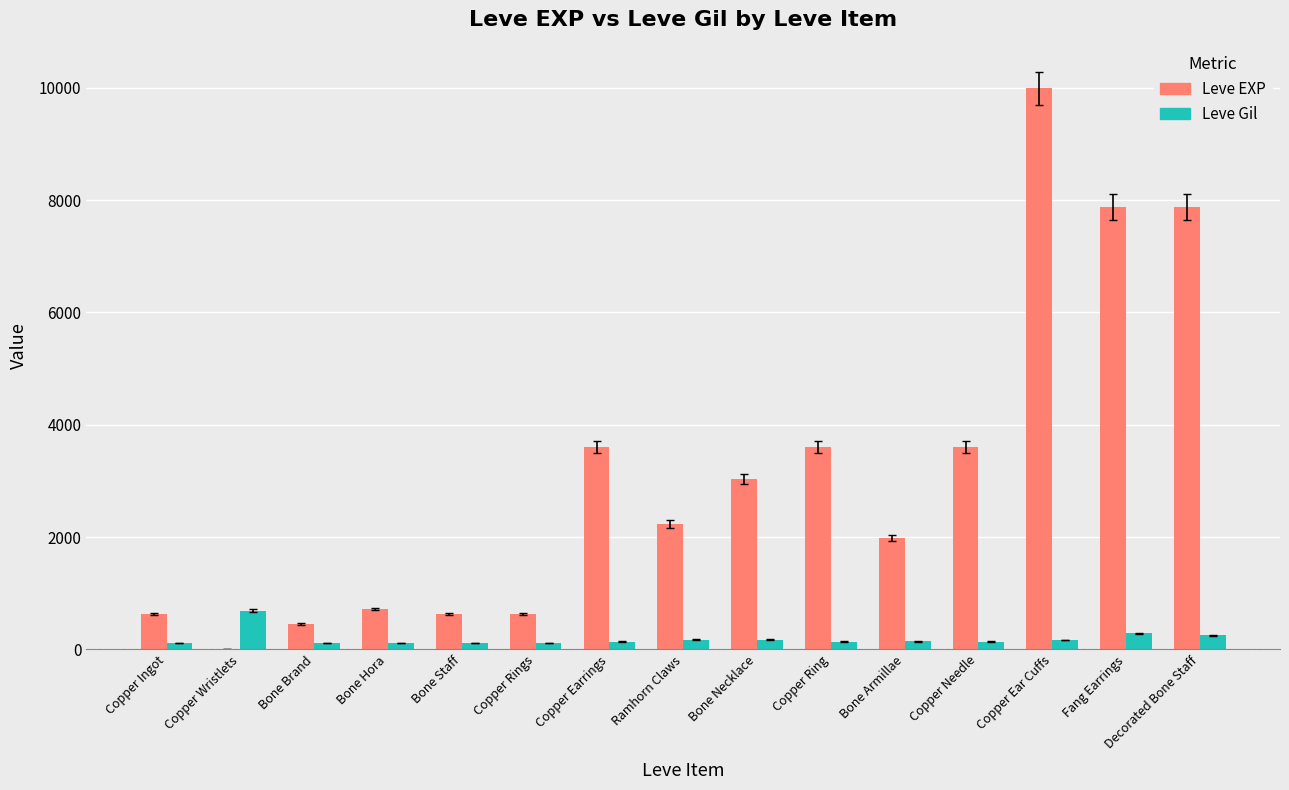

Which series changed the most between Copper Needle and Decorated Bone Staff?

Leve EXP